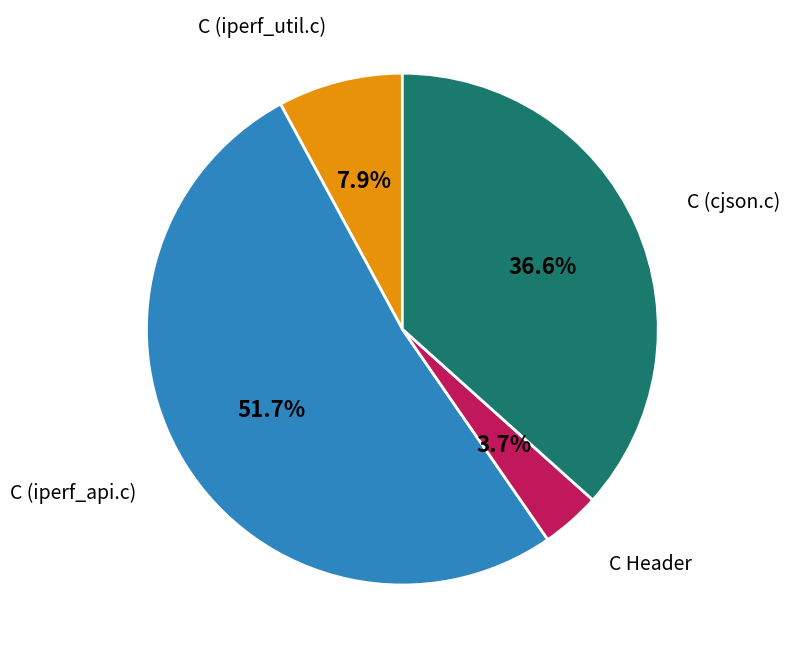

What is the smallest slice in the pie chart?

C Header